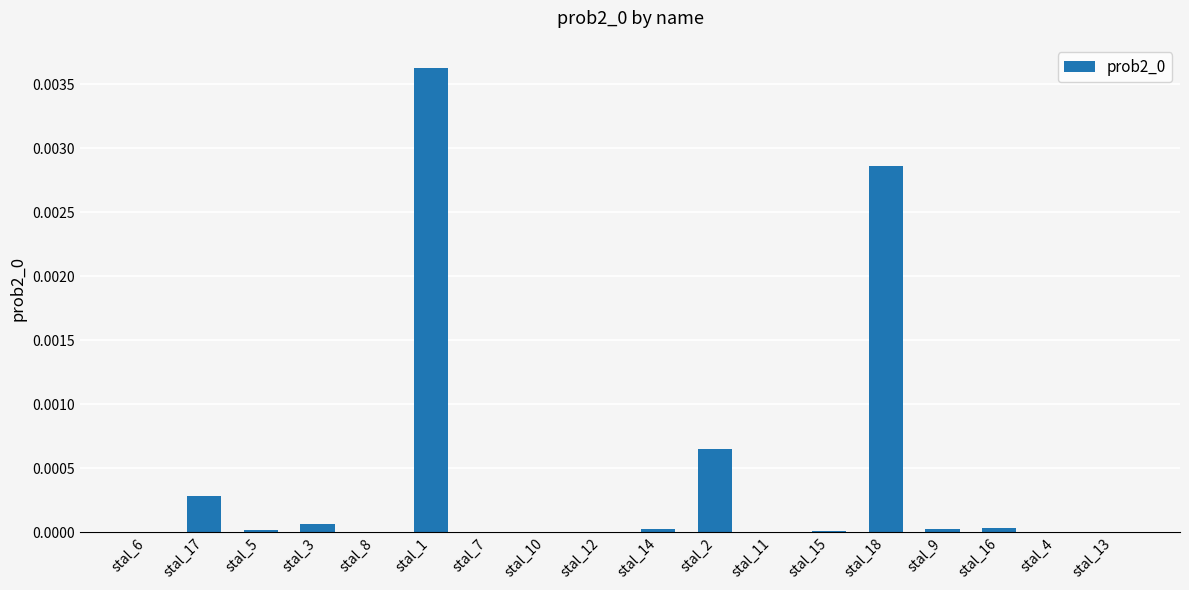

True or false: the data shows 0.0 at stal_3.

True